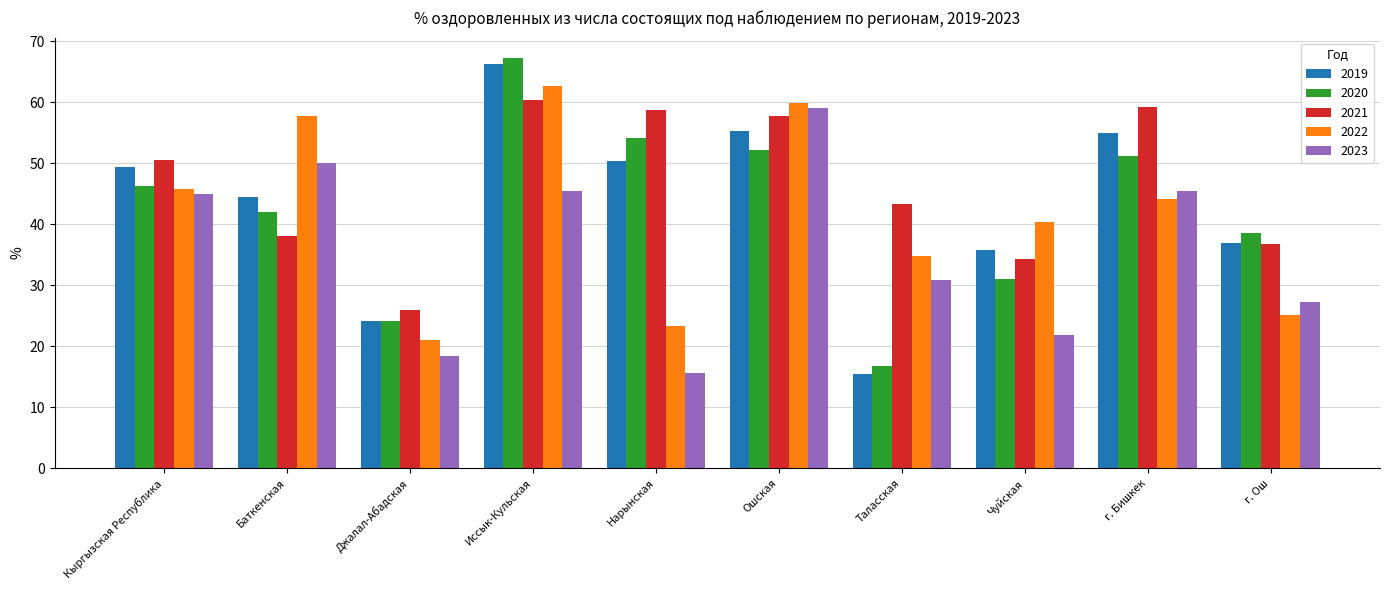

Rank the series by their maximum value, from highest to lowest.

2020, 2019, 2022, 2021, 2023